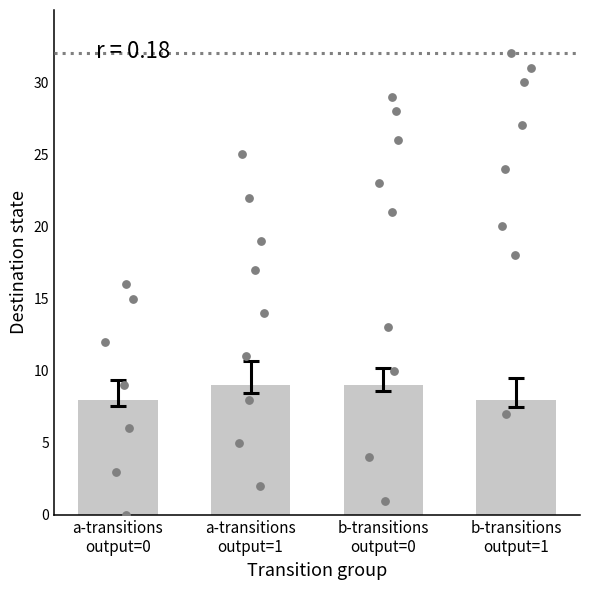

What is the change in value from a-transitions
output=0 to b-transitions
output=0?

+1